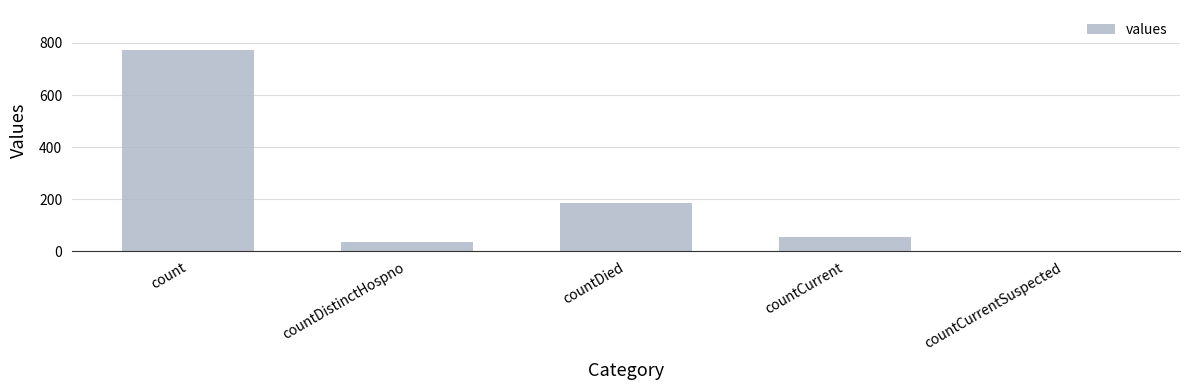

Where is the data nearest to the value 386?

countDied